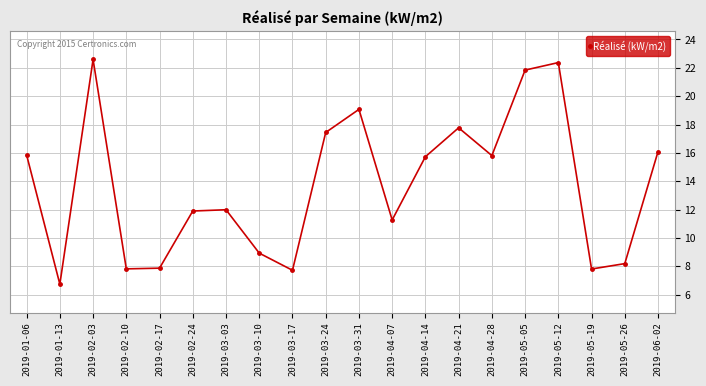

What is the approximate value at 2019-03-24?

17.4